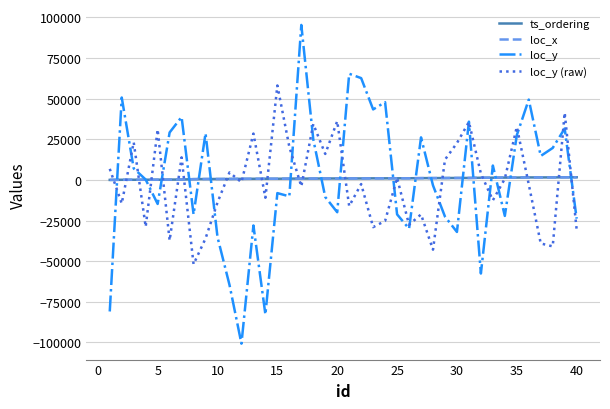

Is this an area chart (filled region under the line)?

No